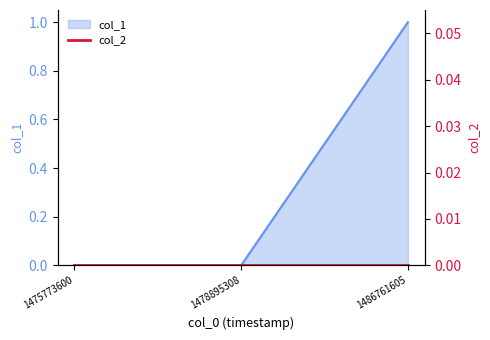

What is the change in value from 1475773600 to 1486761605?

+1